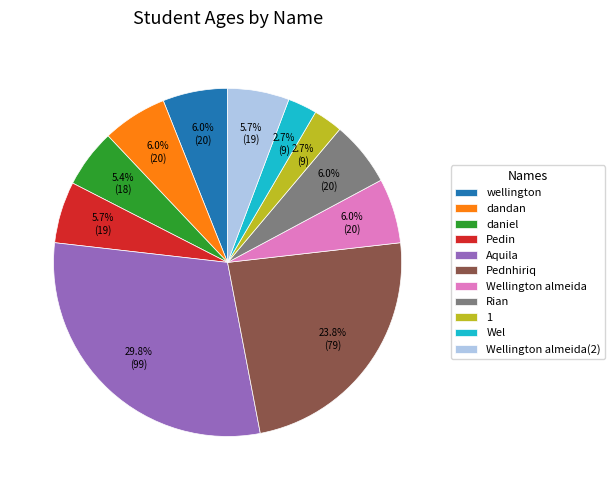

Approximately how many times larger is the value at wellington compared to Wellington almeida?

1.0